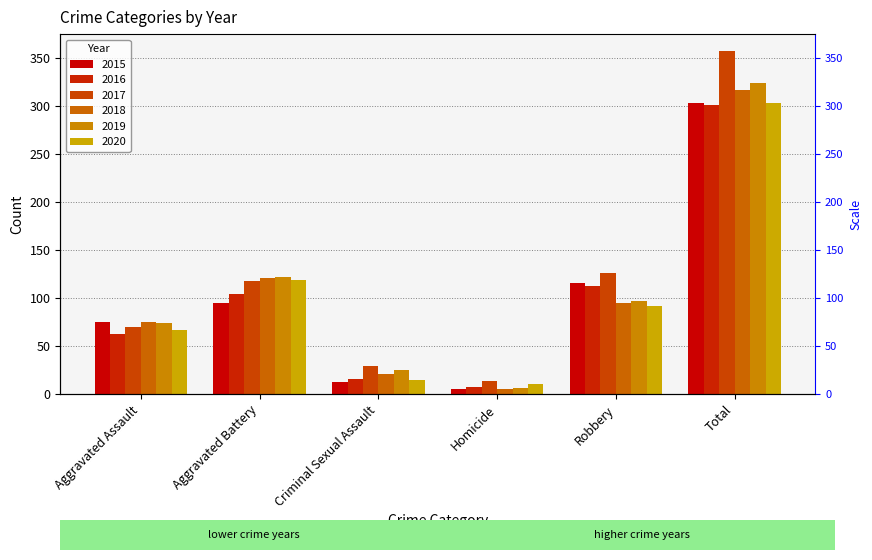

What is the label of the 2nd bar from the left?

Aggravated Battery